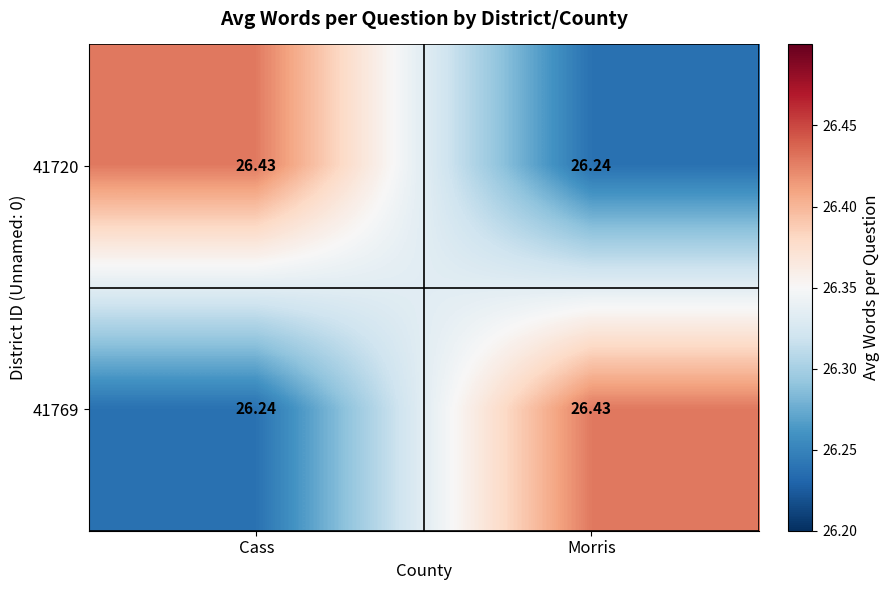

Which category has the highest value in the 41769 series?

Morris